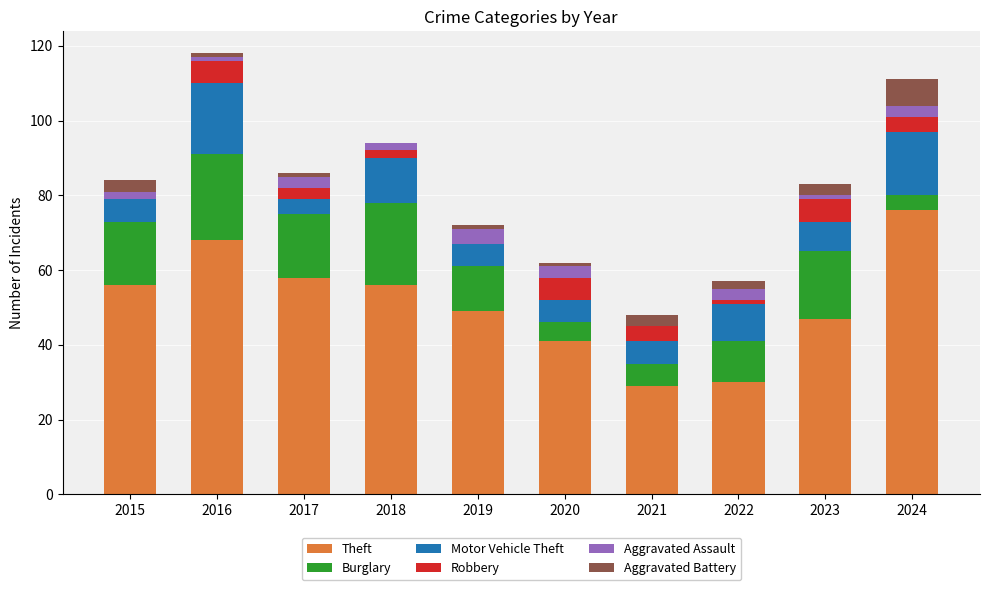

Which category has the highest value in the Theft series?

2024